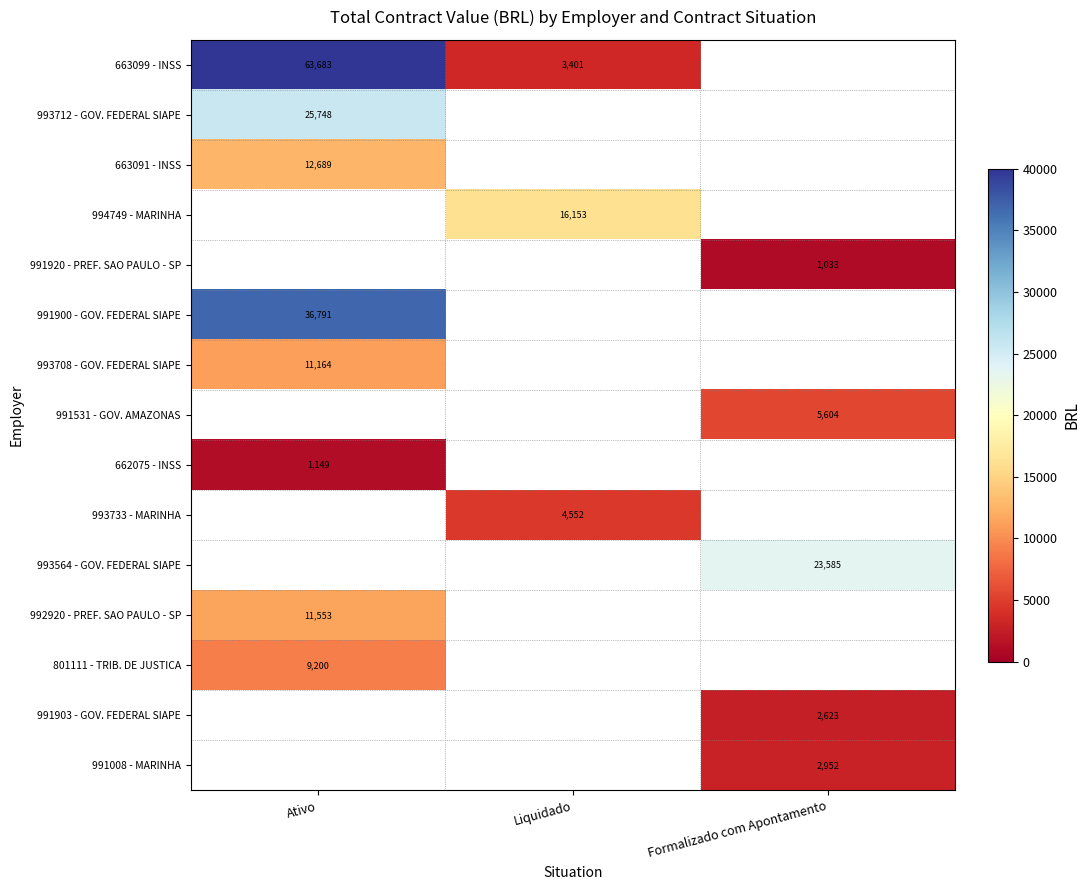

What is the maximum value for 663099 - INSS?

63682.6